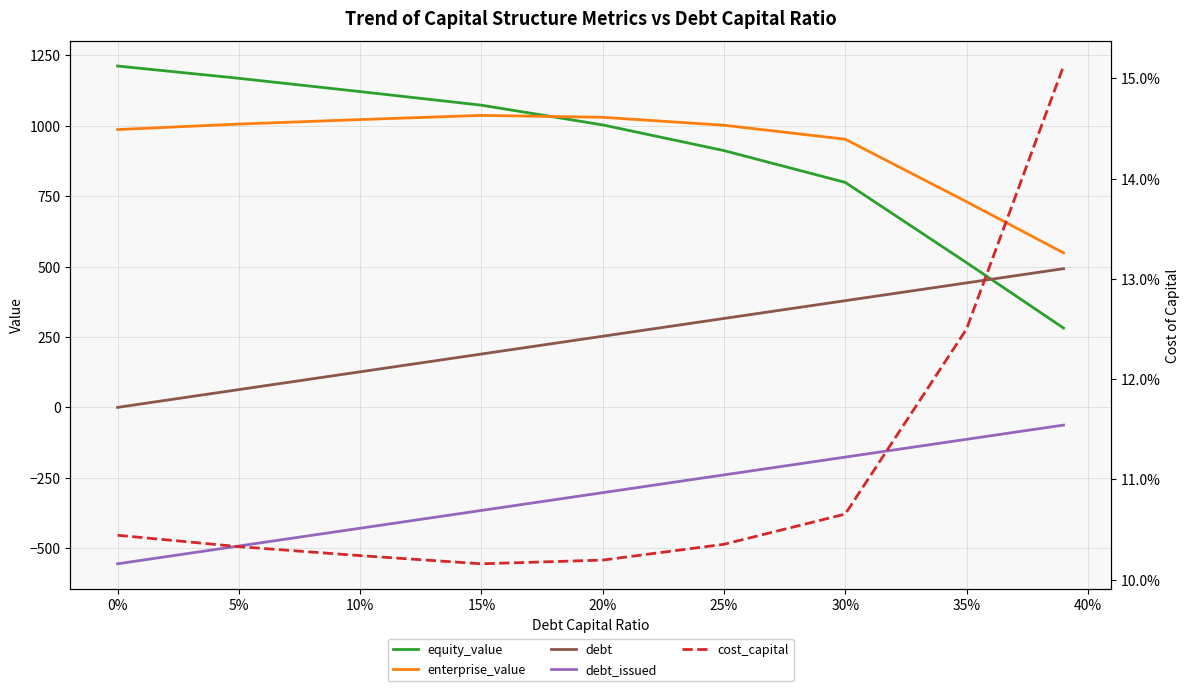

True or false: cost_capital and enterprise_value intersect in this chart.

False